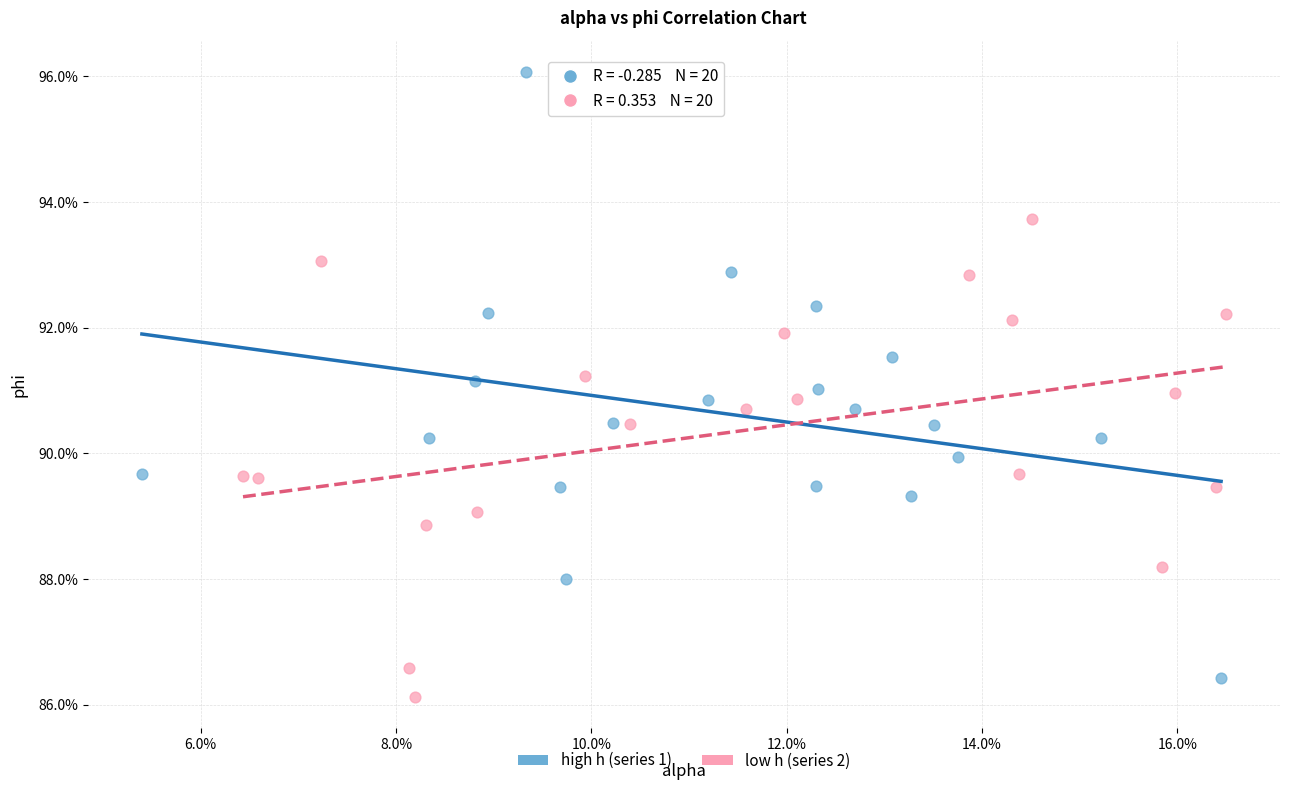

Which series contains the highest Y value?

high h (series 1)